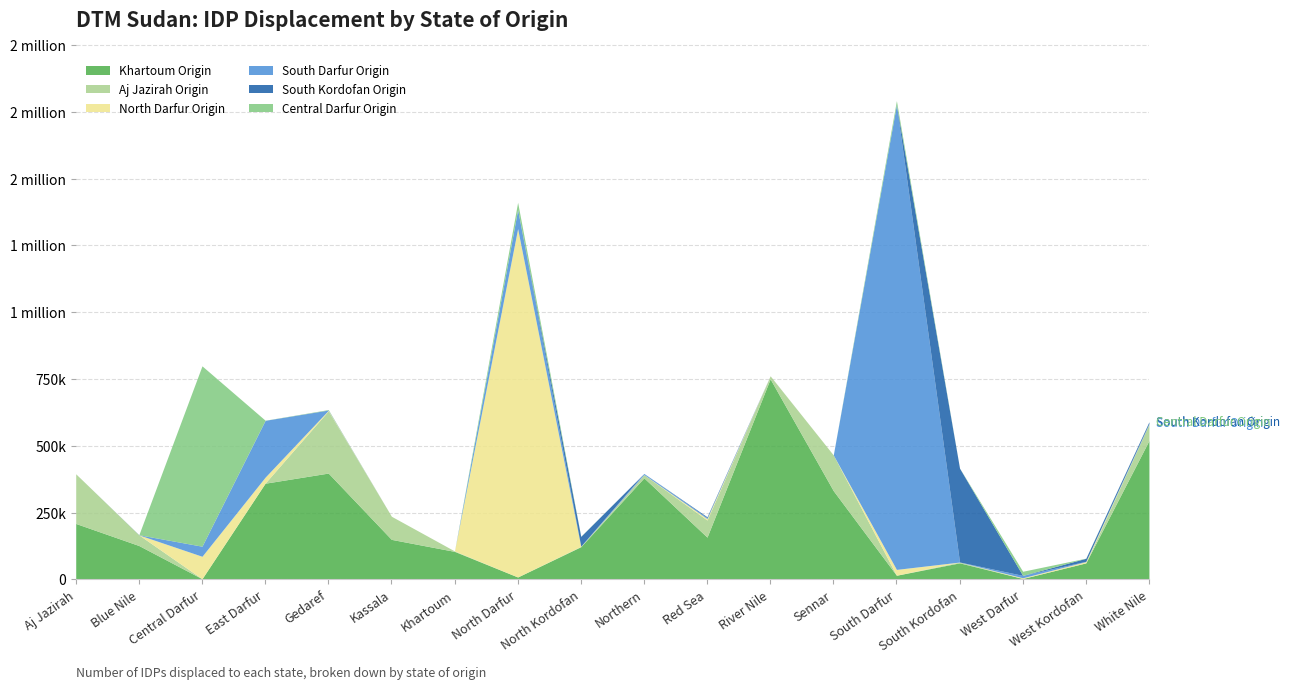

True or false: South Darfur Origin and South Kordofan Origin intersect in this chart.

True